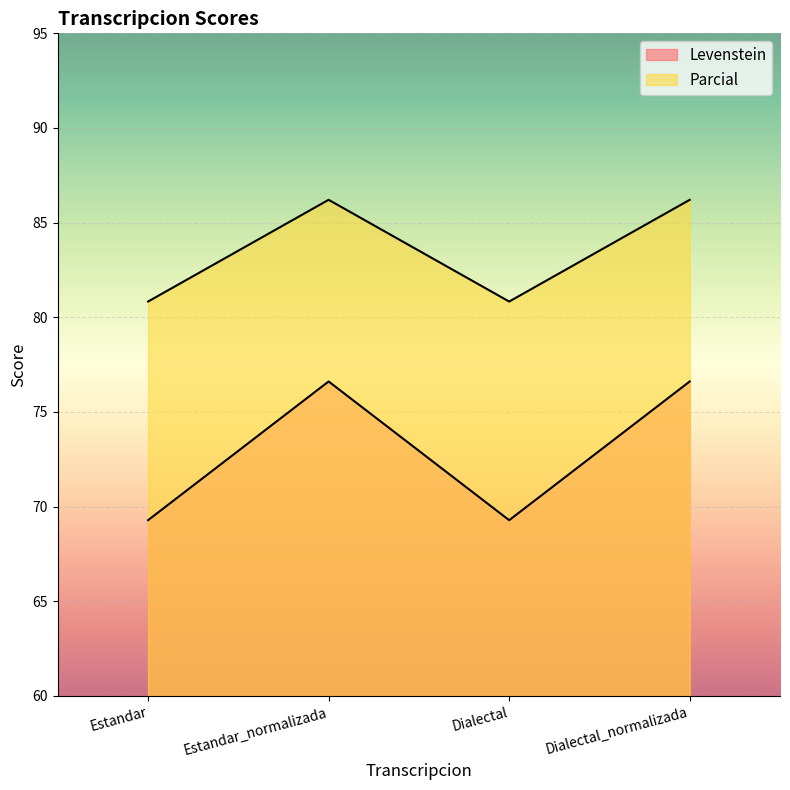

At which category is the sum across all series the highest?

Estandar_normalizada